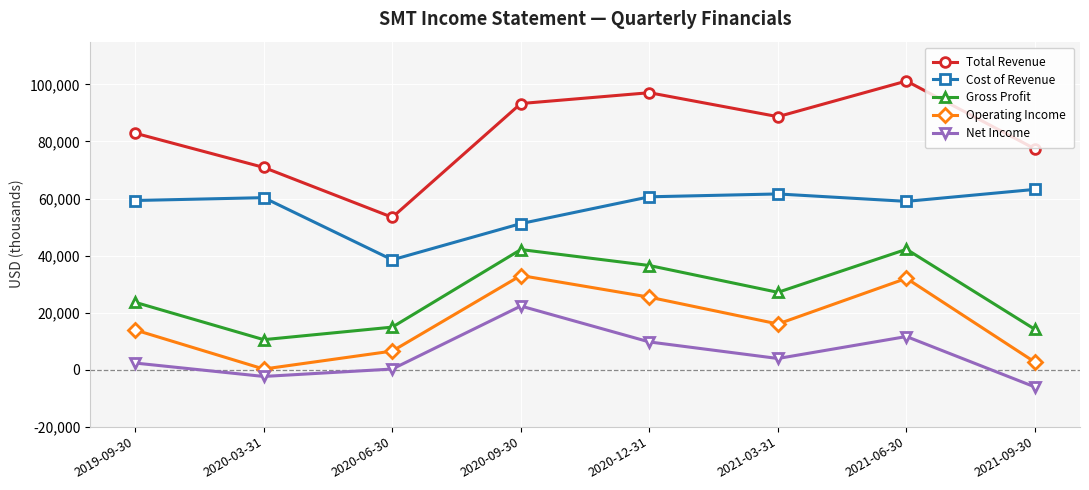

At how many categories does at least one series exceed 74404?

6